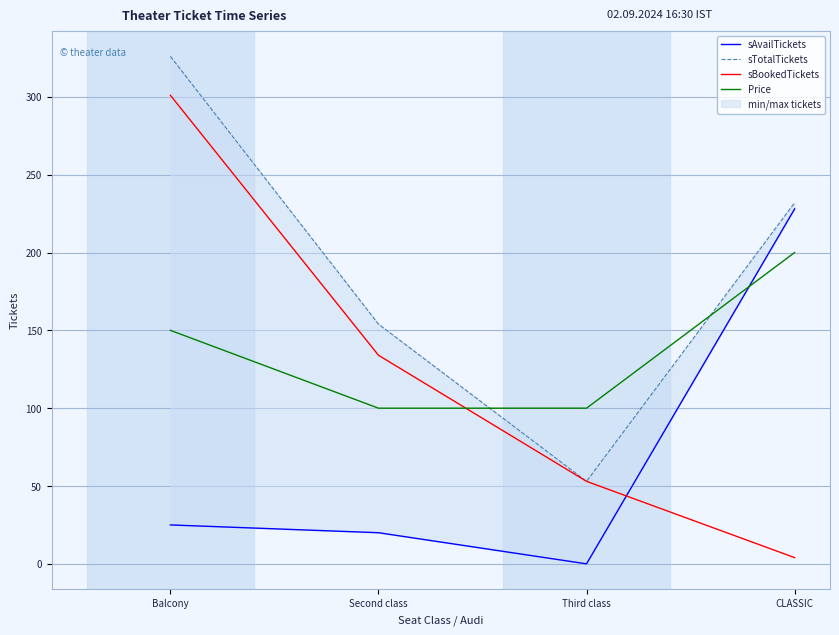

Reading left to right, extract all data points from this chart.

sAvailTickets: 25	20	0	228
sTotalTickets: 326	154	53	232
sBookedTickets: 301	134	53	4
Price: 150	100	100	200